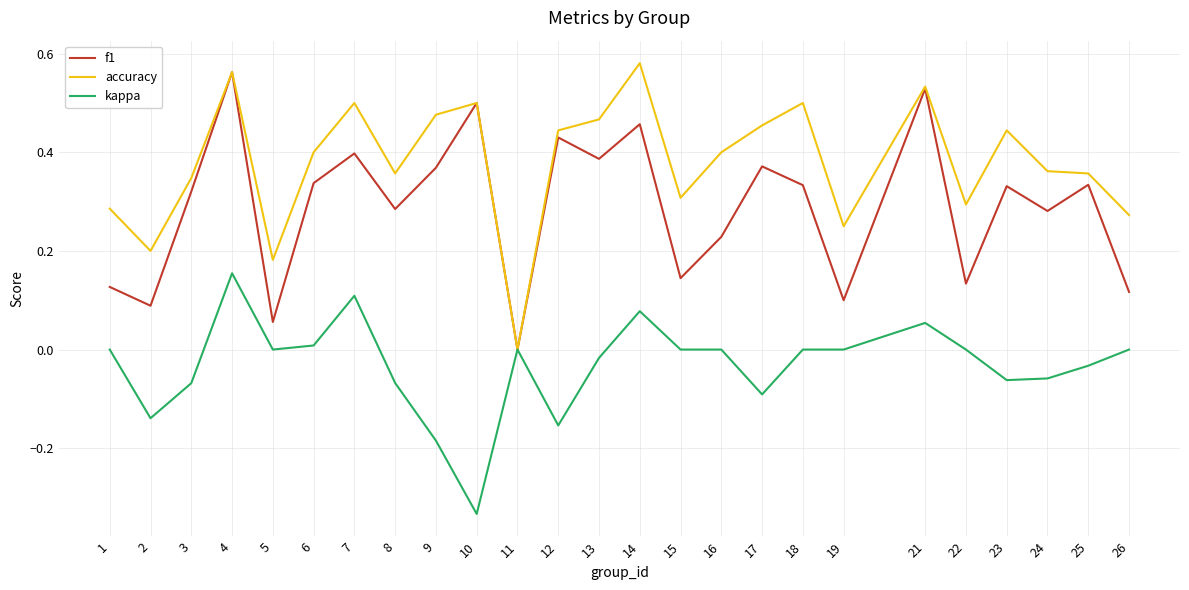

At which category is the sum across all series the highest?

4